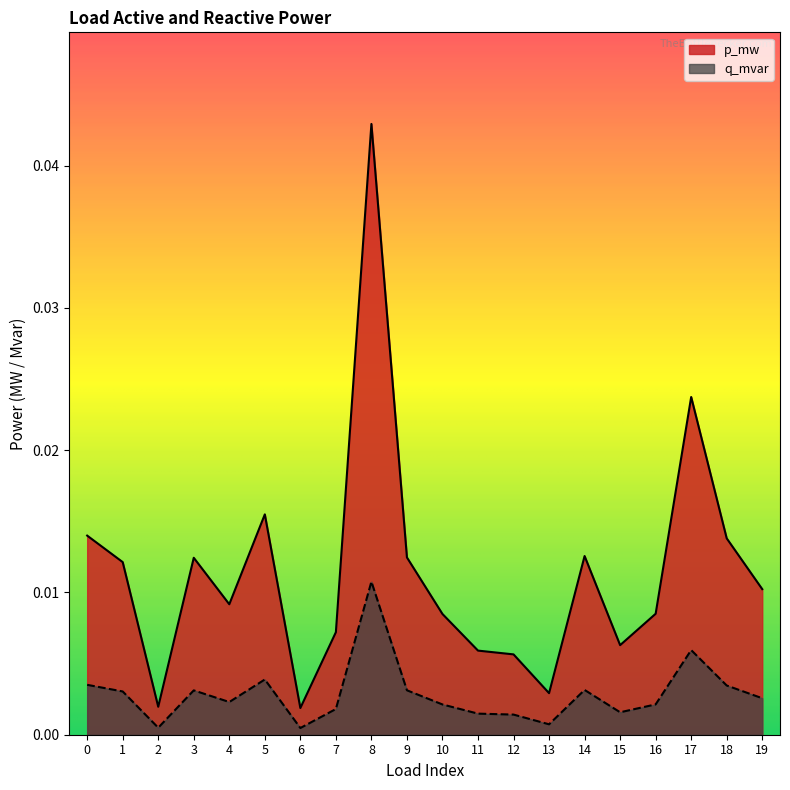

Between 13 and 10, which is larger?

10